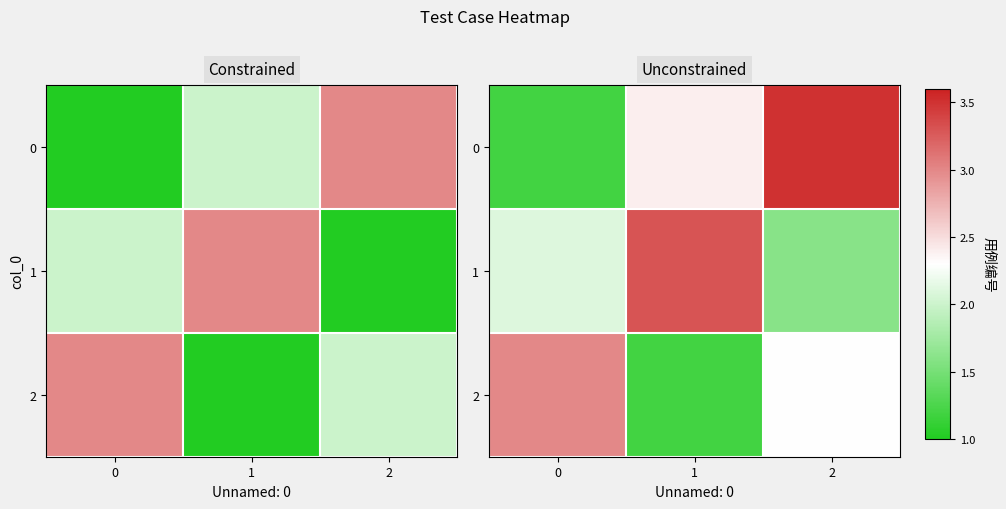

Is it true that 2 equals 1.9 at 1?

False